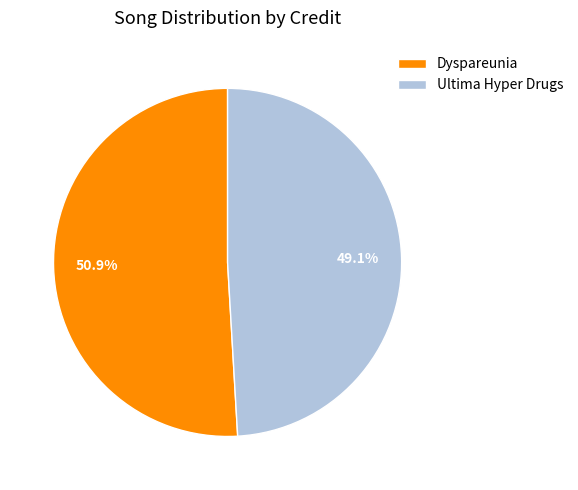

To the nearest percent, what is the difference between the Dyspareunia and Ultima Hyper Drugs slice percentages?

2%